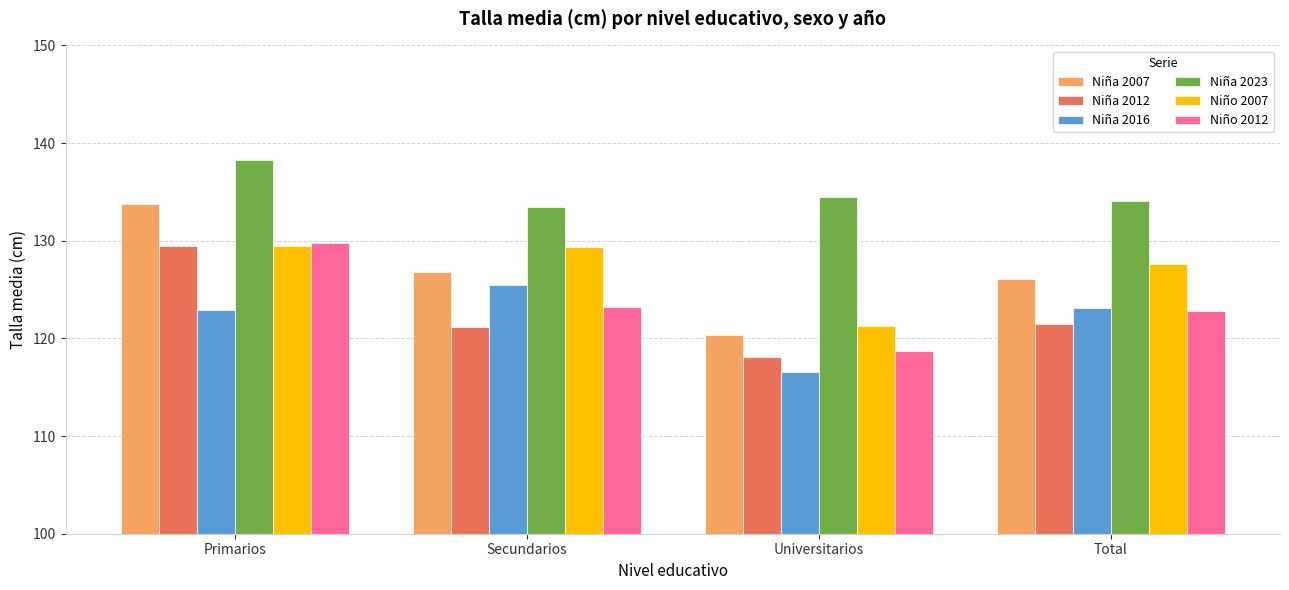

At Universitarios, list the series in order from largest to smallest.

Niña 2023, Niño 2007, Niña 2007, Niño 2012, Niña 2012, Niña 2016